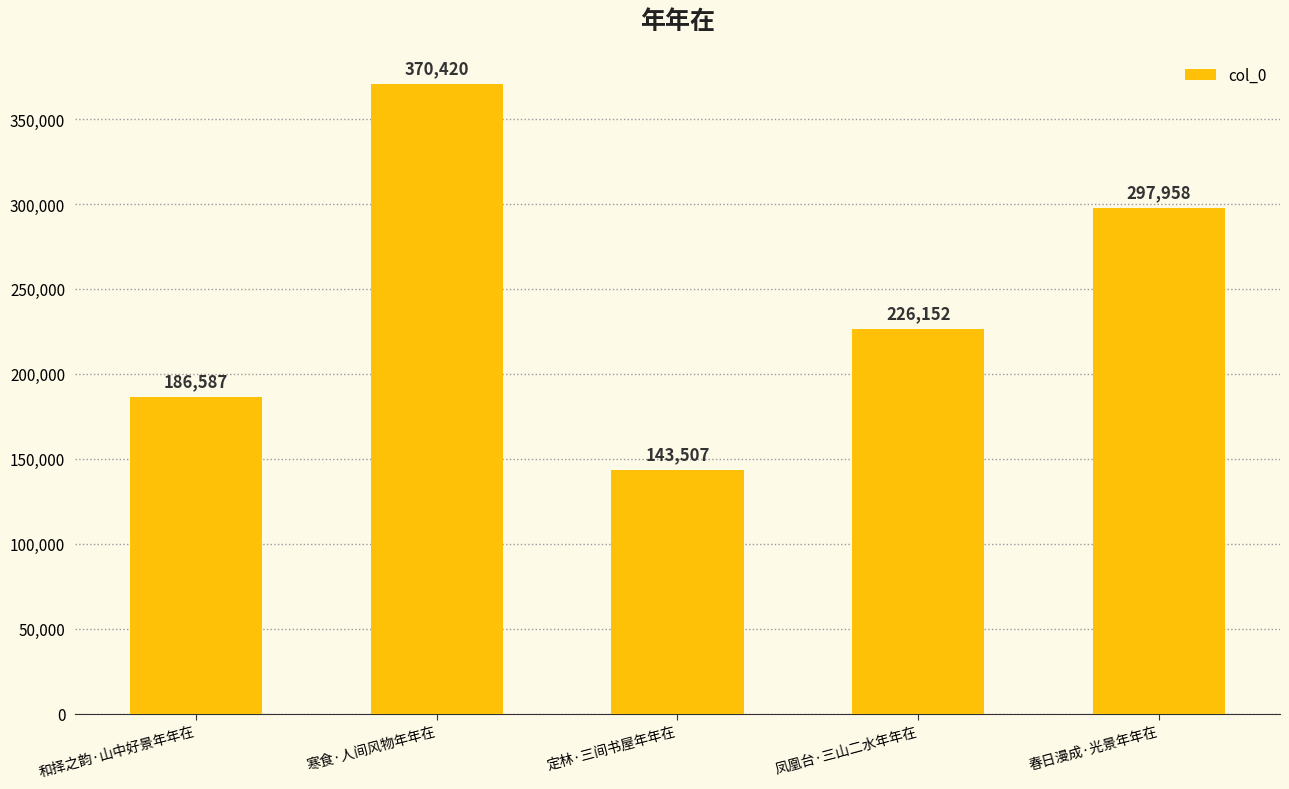

What is the difference between the maximum and minimum values?

226913